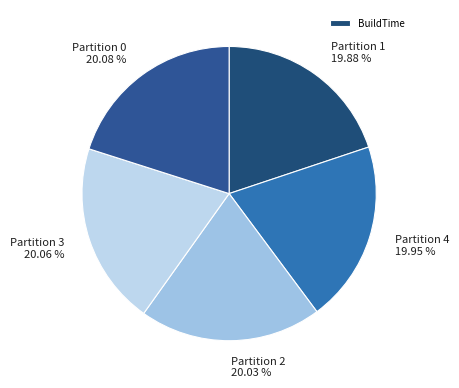

Is there any slice that represents more than half of the pie?

No